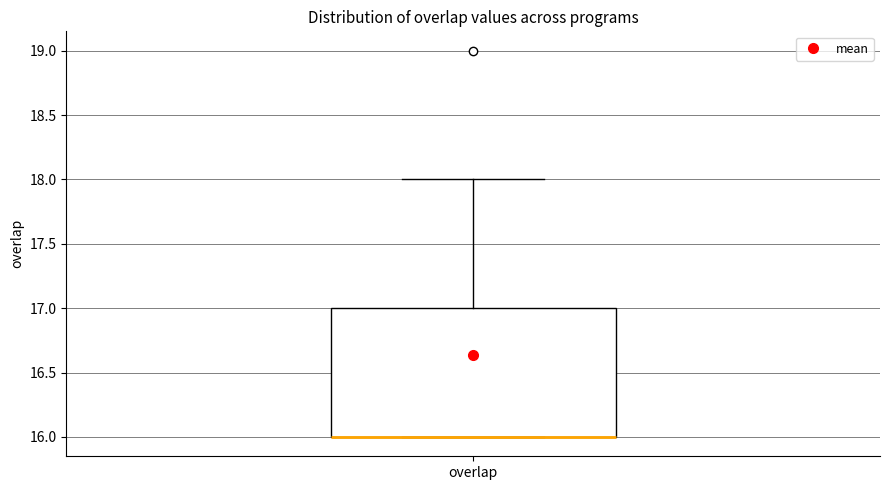

Where does the upper whisker of the box for overlap end on the y-axis? The values are not printed on the chart, so give them approximately, as read against the axis.

18